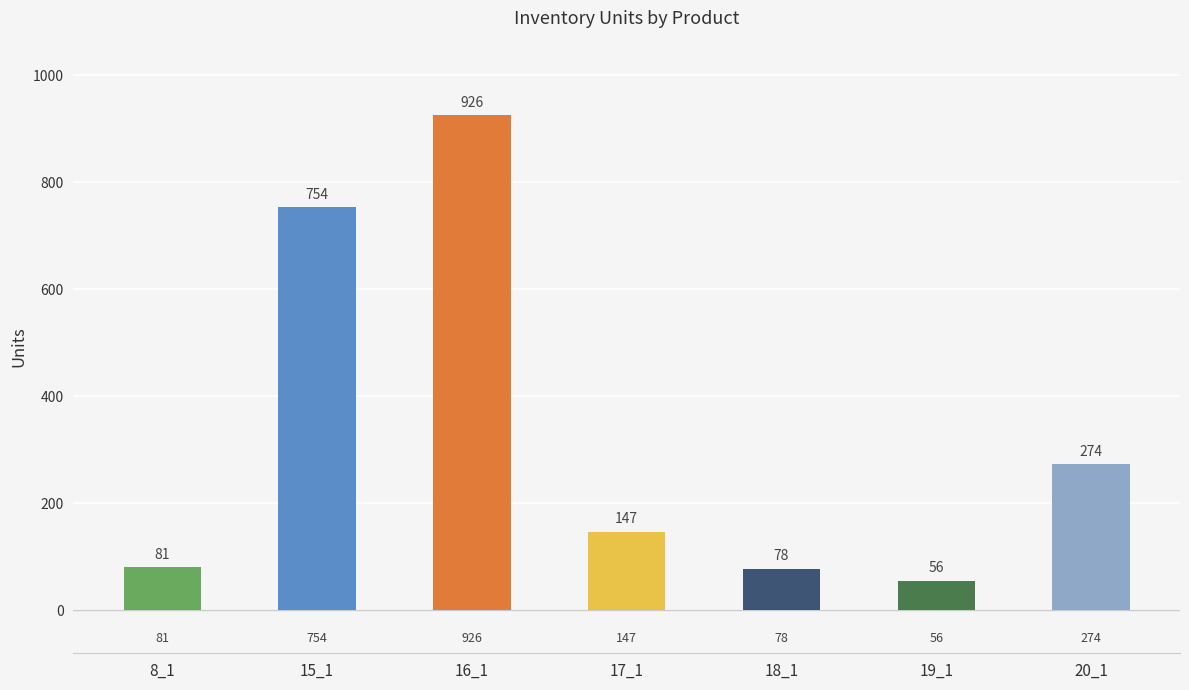

At which category does the chart reach its peak across all series?

16_1